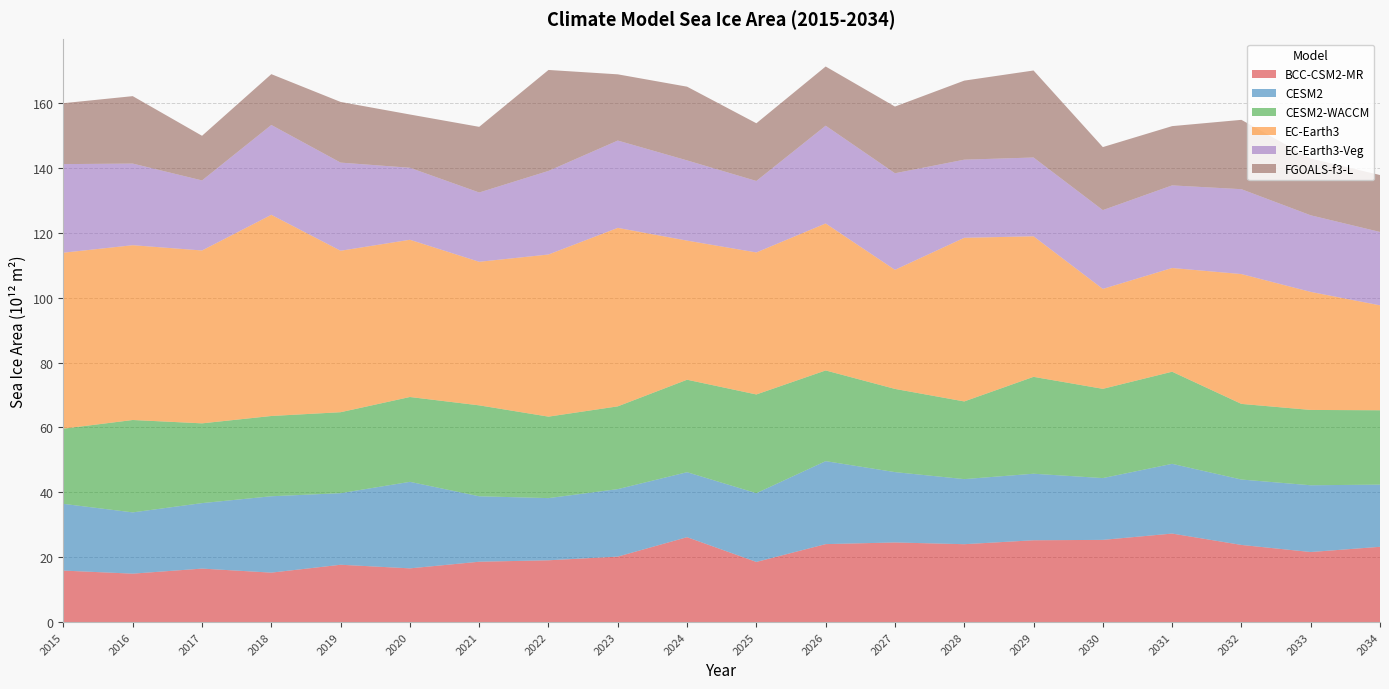

Reading left to right, extract all data points from this chart.

BCC-CSM2-MR: 15867639234560	14921945317376	16483510910976	15239613513728	17669585633280	16555091951616	18599609630720	19046443515904	20178762989568	26167344103424	18533987647488	24030107140096	24539696201728	24003188097024	25215300009984	25336116936704	27282225758208	23778536980480	21592191008768	23201040039936
CESM2: 20569814728704	18887963836416	20186346291200	23541302951936	22064501096448	26675293192192	20174694514688	19164286681088	20804024664064	20033101103104	21193667117056	25580007325696	21688469159936	20064539508736	20511830573056	19049203367936	21496269373440	20159460802560	20579147055104	19167755370496
CESM2-WACCM: 23185340760064	28478533533696	24590573109248	24747540742144	24959416008704	26149262458880	28032888733696	25116272492544	25515043848192	28506889125888	30435870507008	27956021821440	25647546105856	23946730668032	29870805483520	27514256752640	28396679593984	23317555707904	23220038139904	22926908719104
EC-Earth3: 54244732305408	53891588685824	53292046483456	62015779373056	49777534304256	48478025678848	44257624719360	49985802469376	55021144113152	42888343846912	43784524005376	45318372589568	36714672291840	50450074173440	43330272493568	30802905661440	31979154178048	40025156747264	36391492780032	32344943624192
EC-Earth3-Veg: 27310405189632	25162267230208	21594917306368	27698277646336	27169338163200	22195300466688	21361351196672	25766878248960	26919156318208	24725543714816	22032561471488	30136401395712	29771048157184	24080688349184	24286607704064	24292506992640	25462885580800	26166127755264	23612522233856	22621328506880
FGOALS-f3-L: 18782938464256	20786656051200	13762382790656	15667713540096	18703726936064	16417978056704	20240108879872	31121972658176	20413451075584	22725290622976	17787338620928	18247965474816	20553847013376	24367331278848	26822574080000	19428110499840	18270251909120	21376943521792	17517499121664	17549533118464